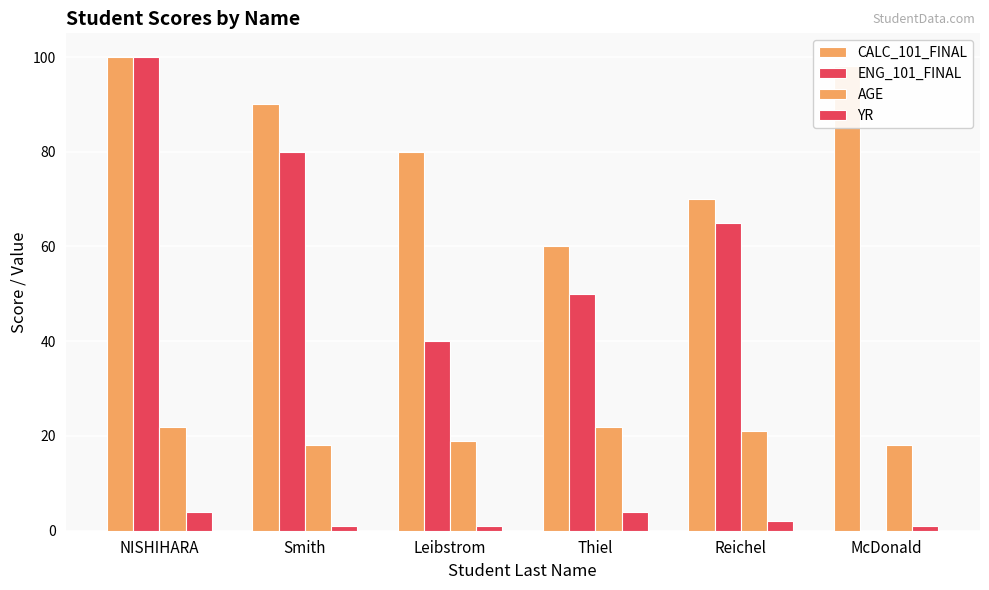

How many data points does each series have?

6